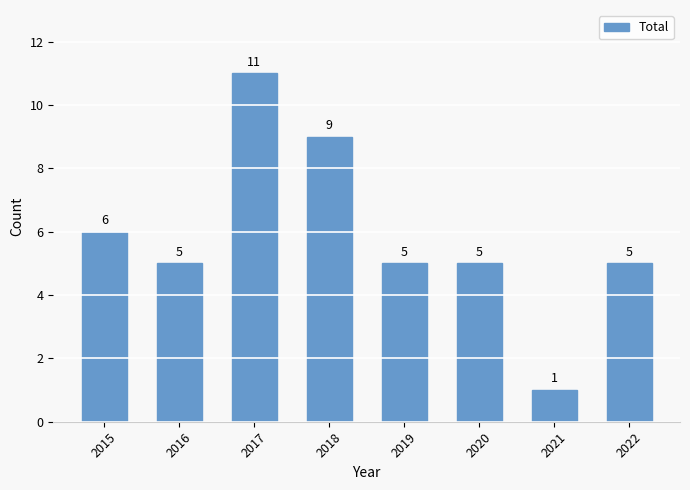

What is the average value?

6